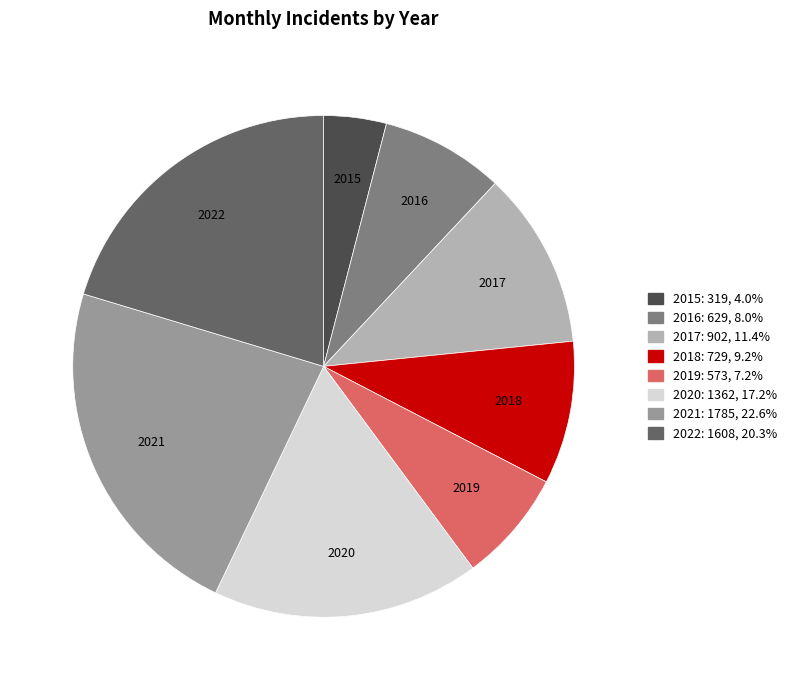

Between 2019 and 2022, which is larger?

2022